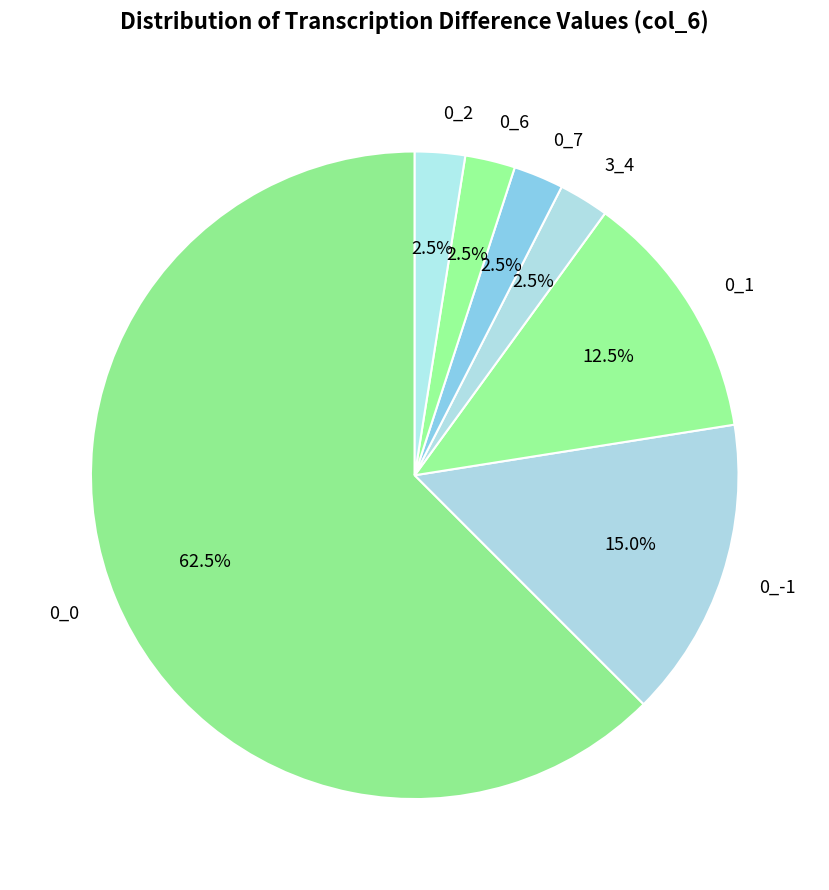

Is the sum of 3_4 and 0_7 greater than half?

No